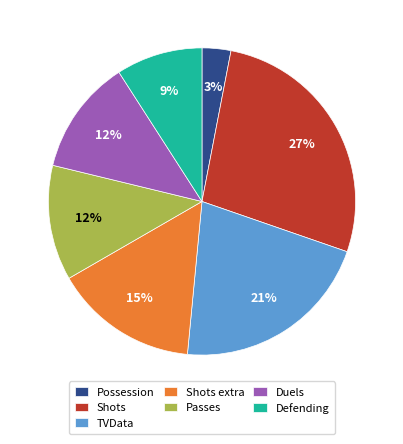

Count the number of slices in the pie.

7